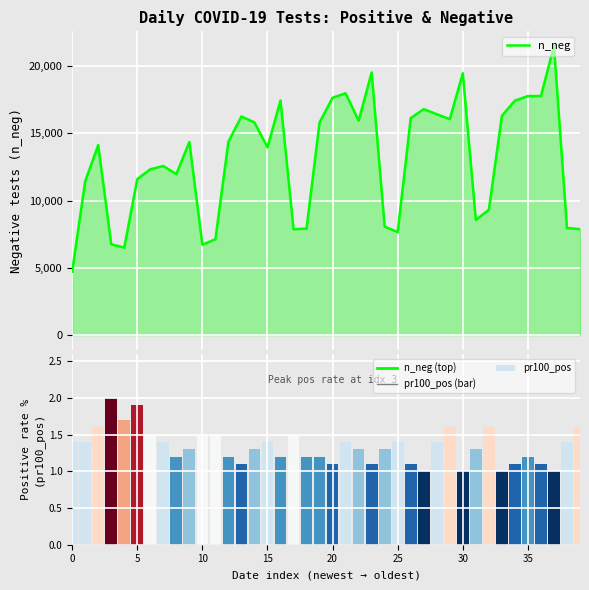

What is the spread (max minus min) of values at 22?

15947.7